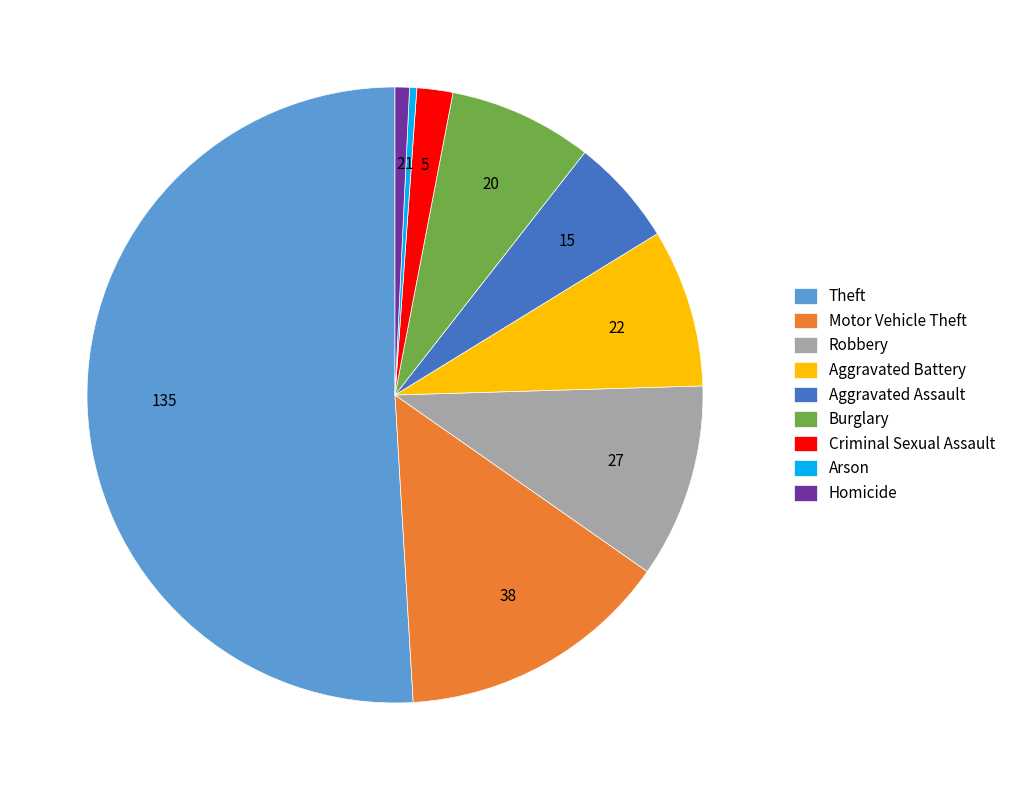

Does Homicide represent more than half of the total?

No